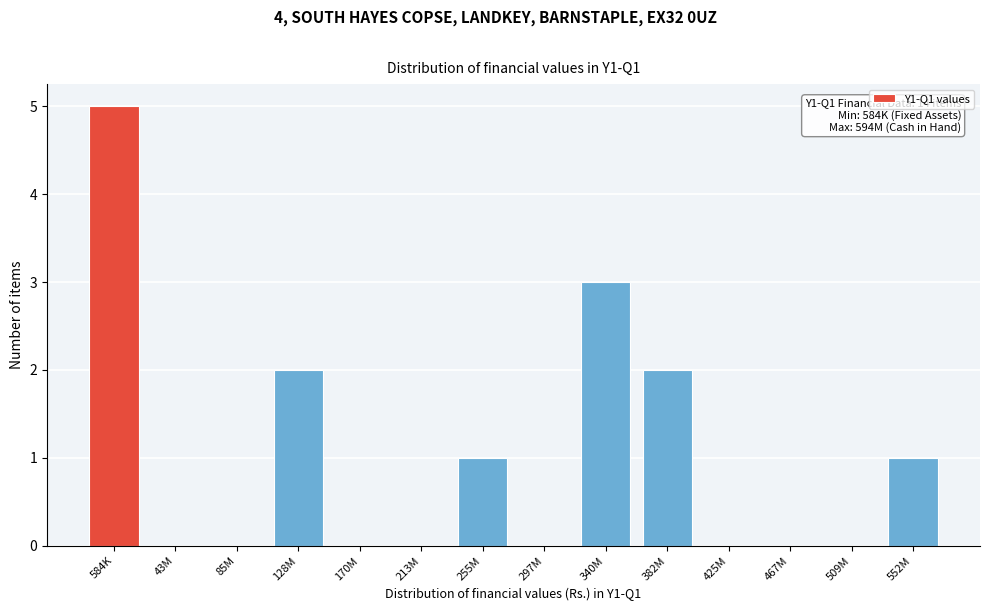

Reading right to left, transcribe all the data shown in this chart.

552M=1	509M=0	467M=0	425M=0	382M=2	340M=3	297M=0	255M=1	213M=0	170M=0	128M=2	85M=0	43M=0	584K=5